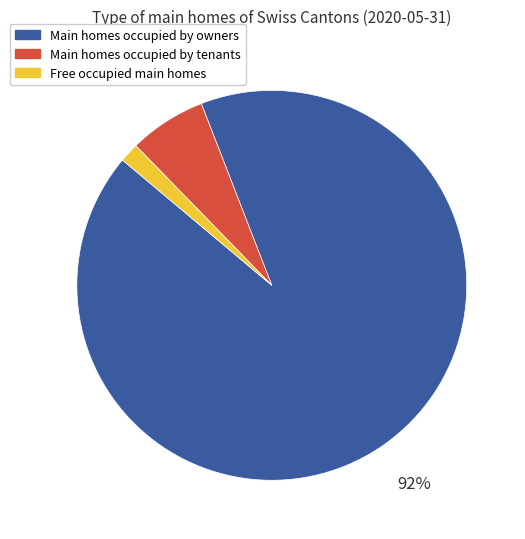

Does any single category account for the majority?

Yes